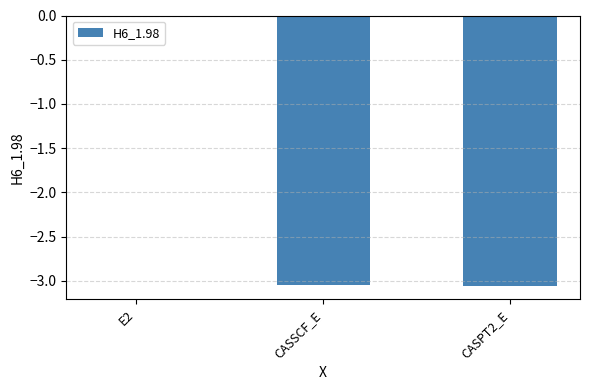

True or false: the data shows -0.7 at CASSCF_E.

False